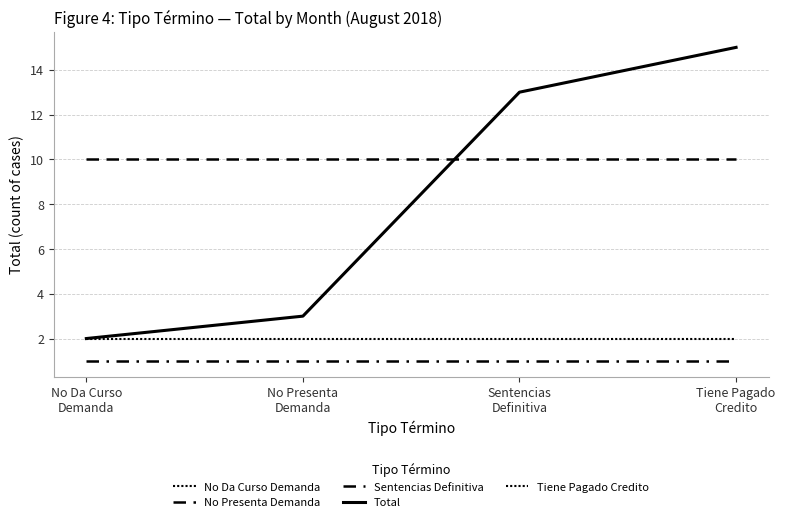

Is this an area chart (filled region under the line)?

No